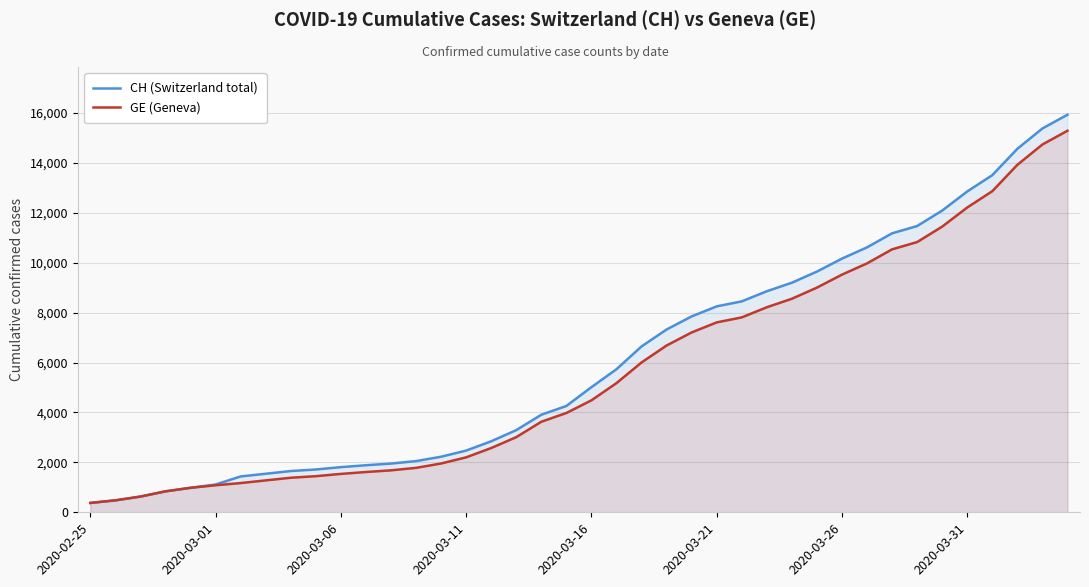

True or false: CH (Switzerland total) has a value of 1952 at 12.

True